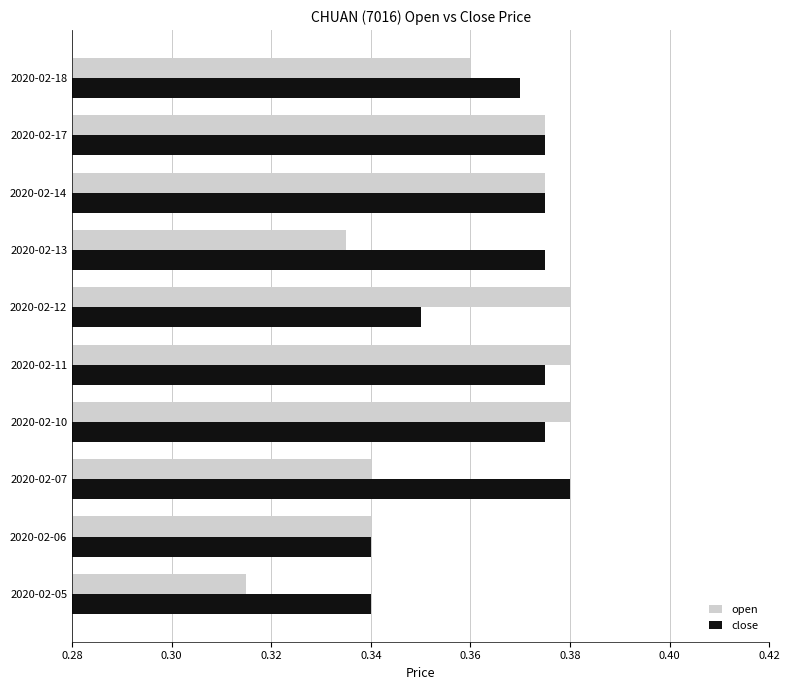

Rank the series at 2020-02-05 from highest to lowest value.

close, open